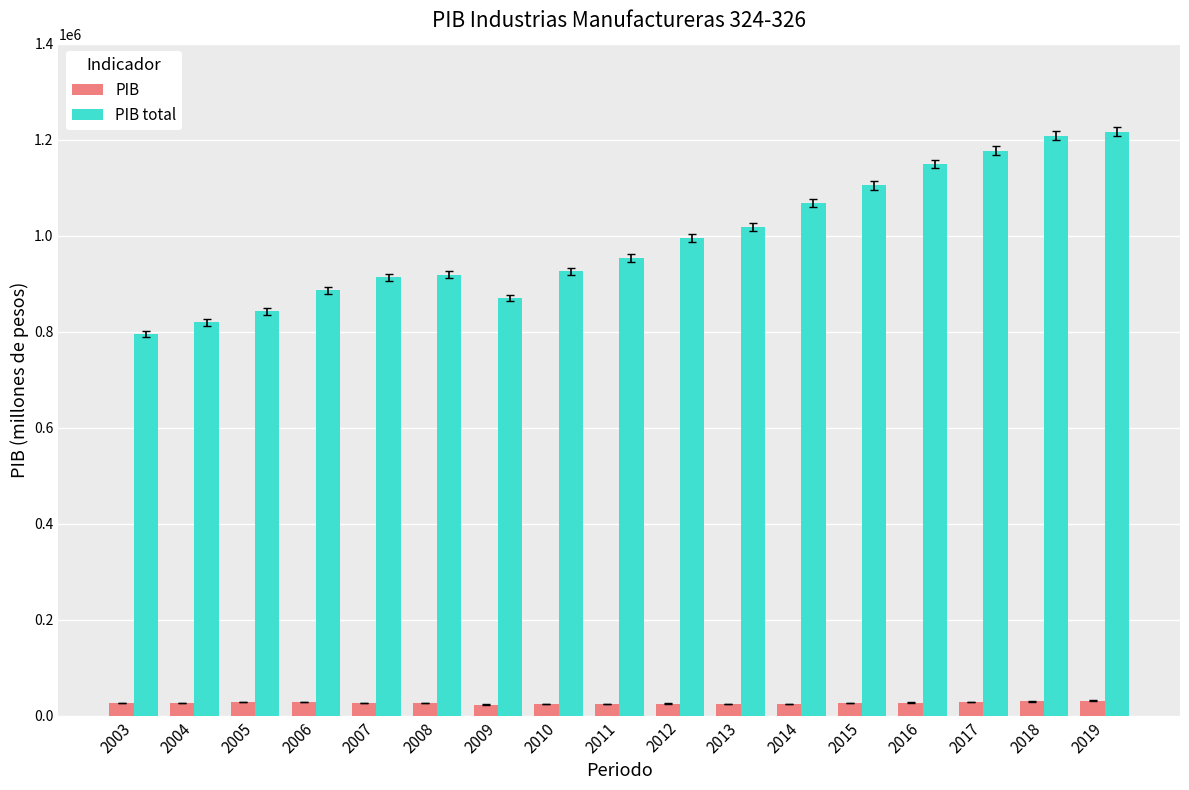

Rank the series at 2010 from lowest to highest value.

PIB, PIB total